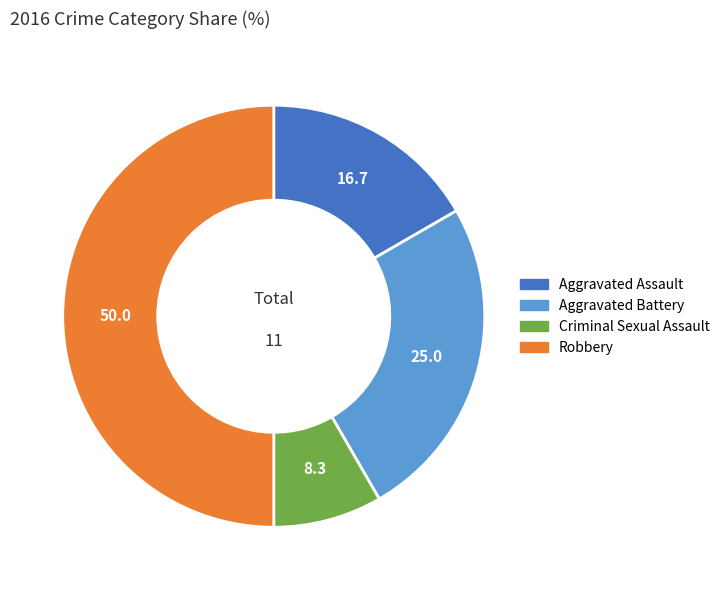

What is the ratio of the value at Aggravated Assault to the value at Robbery?

0.3